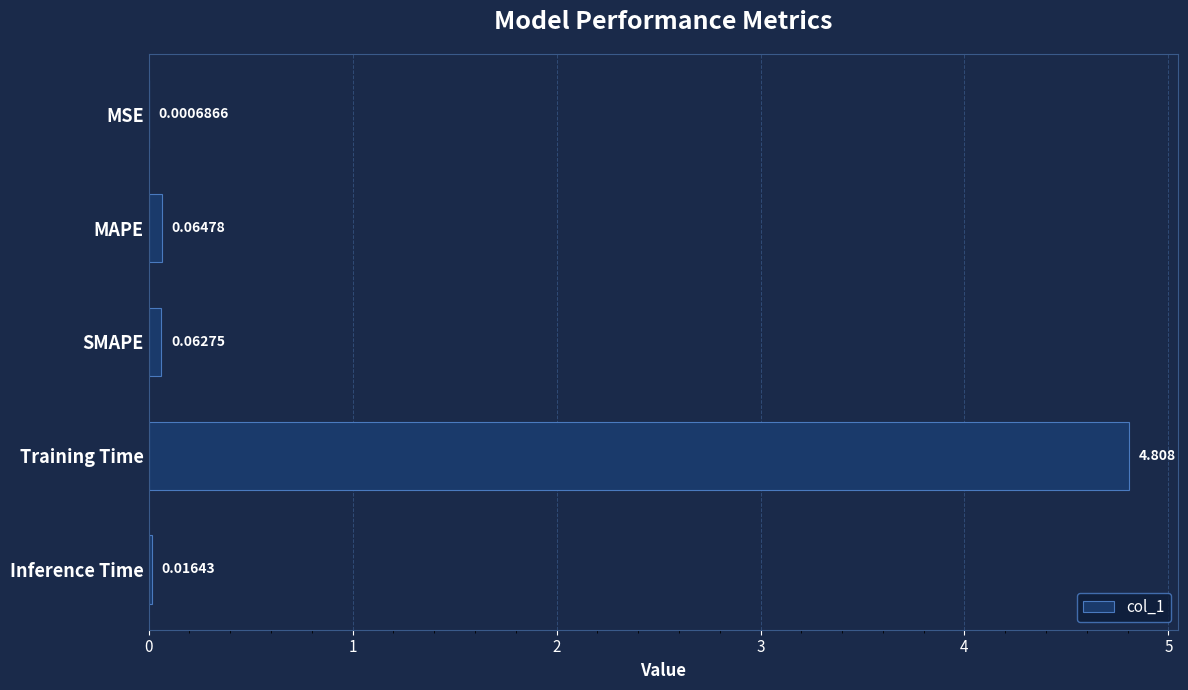

Which has a higher value, MAPE or Inference Time?

MAPE